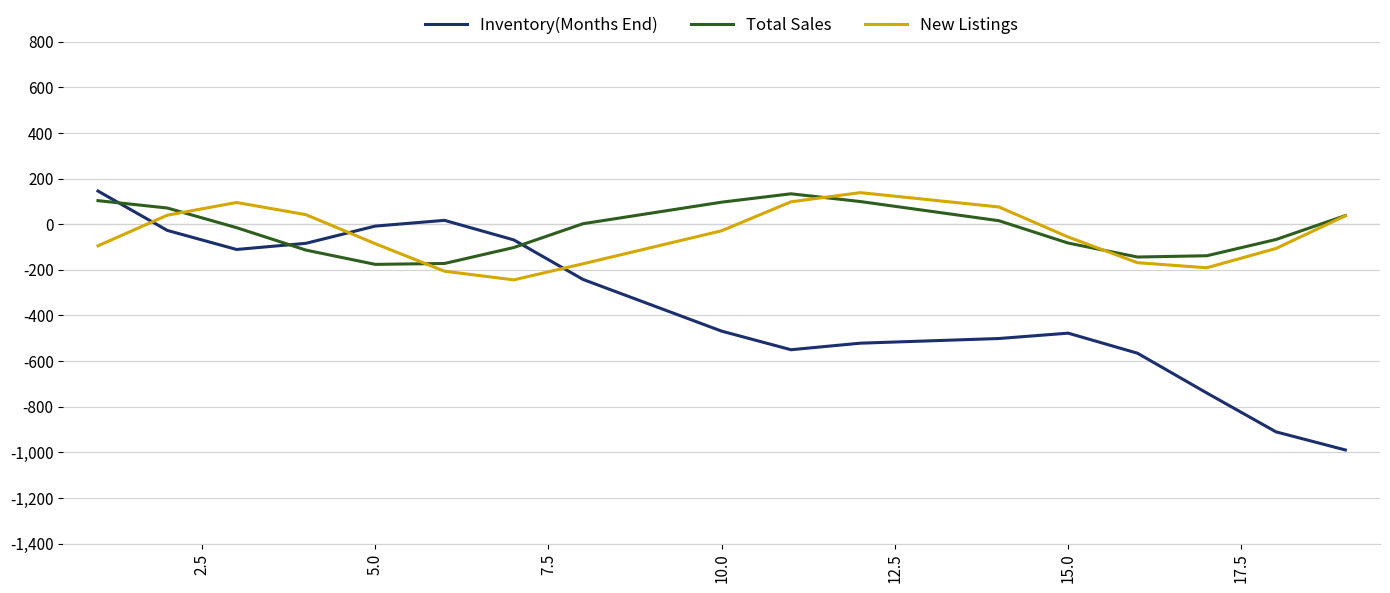

Which series has the largest total across all categories?

Total Sales